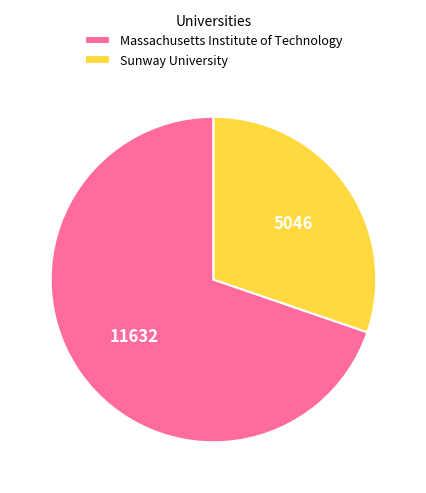

Is there any slice that represents more than half of the pie?

Yes